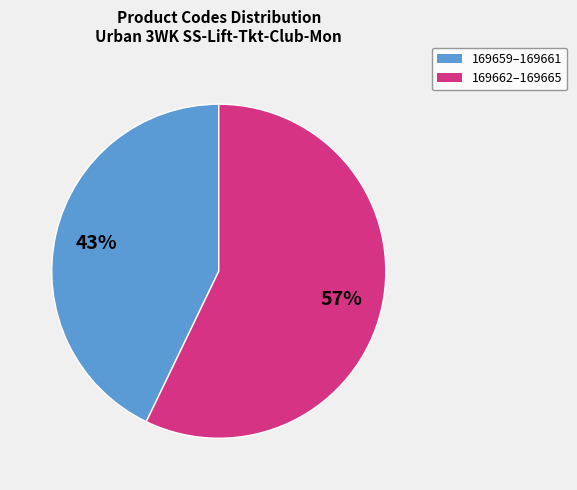

Is there a majority slice in this chart?

Yes